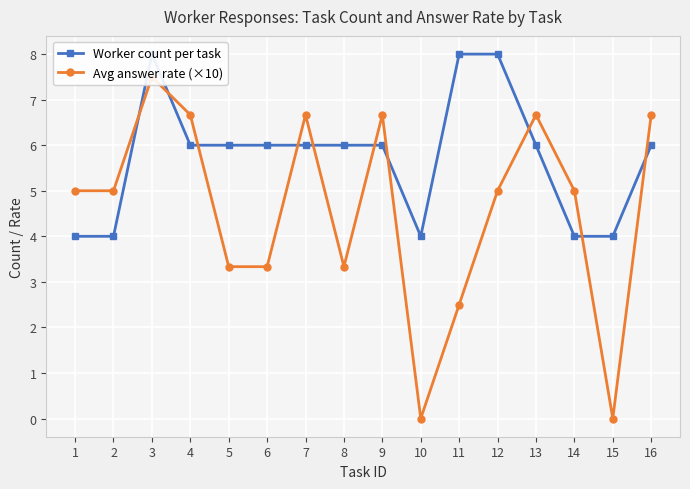

Where is the first local maximum for Avg answer rate (×10)?

3